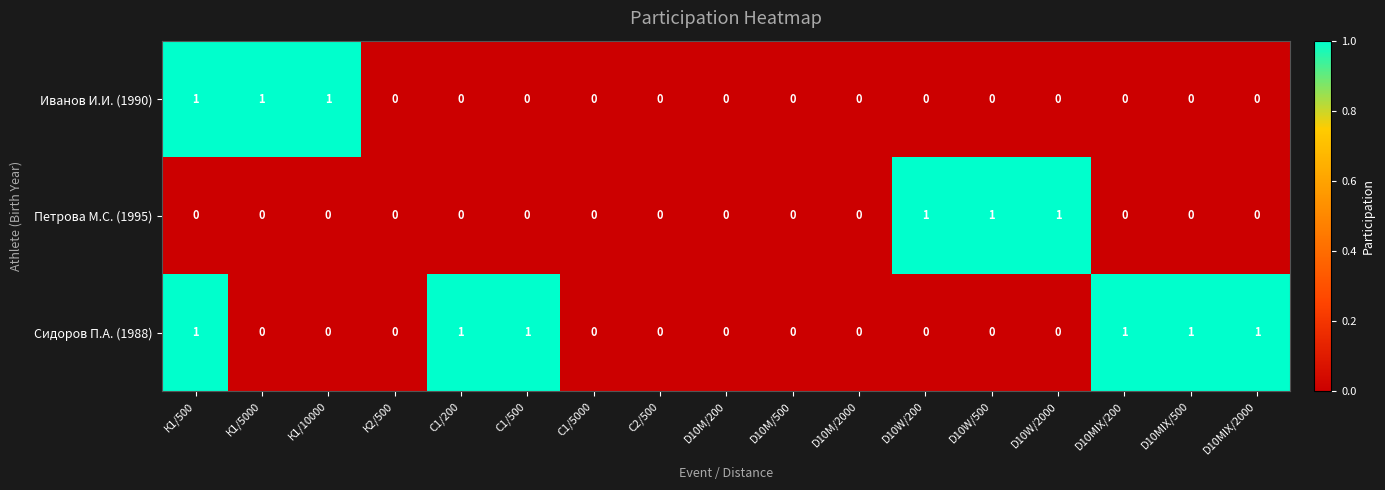

At which category is the sum across all series the highest?

К1/500